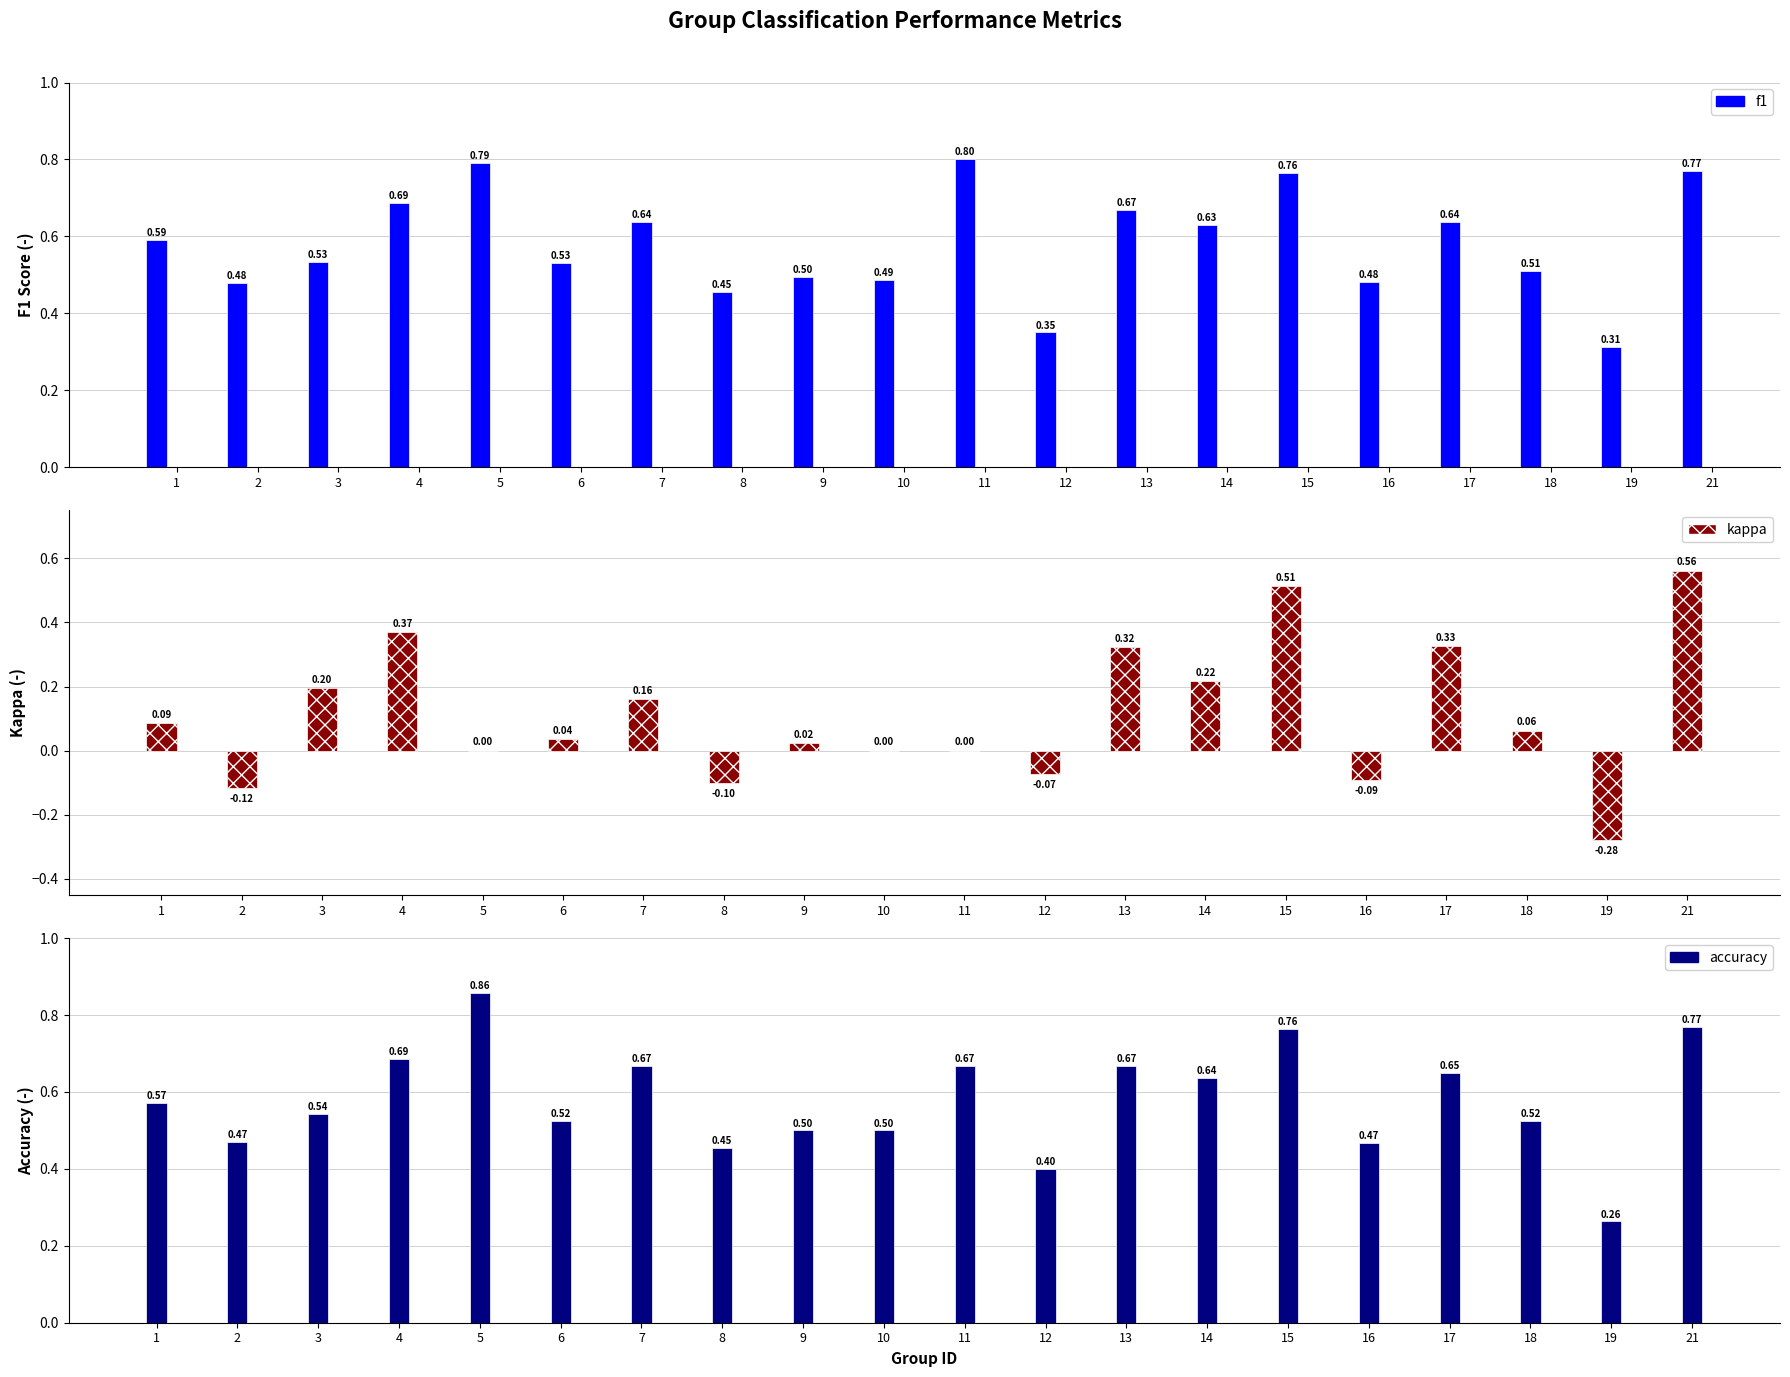

What is the value of the kappa bar at the 1st from the left?

0.1